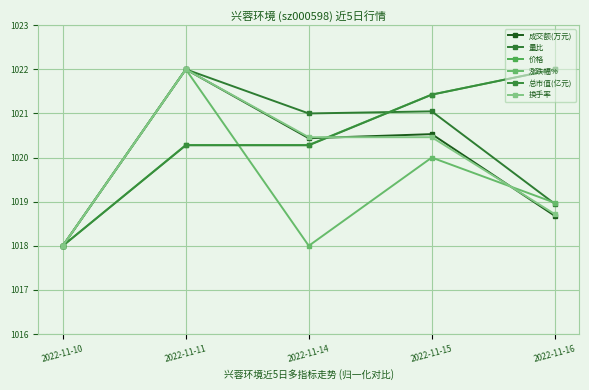

The value of 价格 at 2022-11-10 is 1398.7. True or false?

False